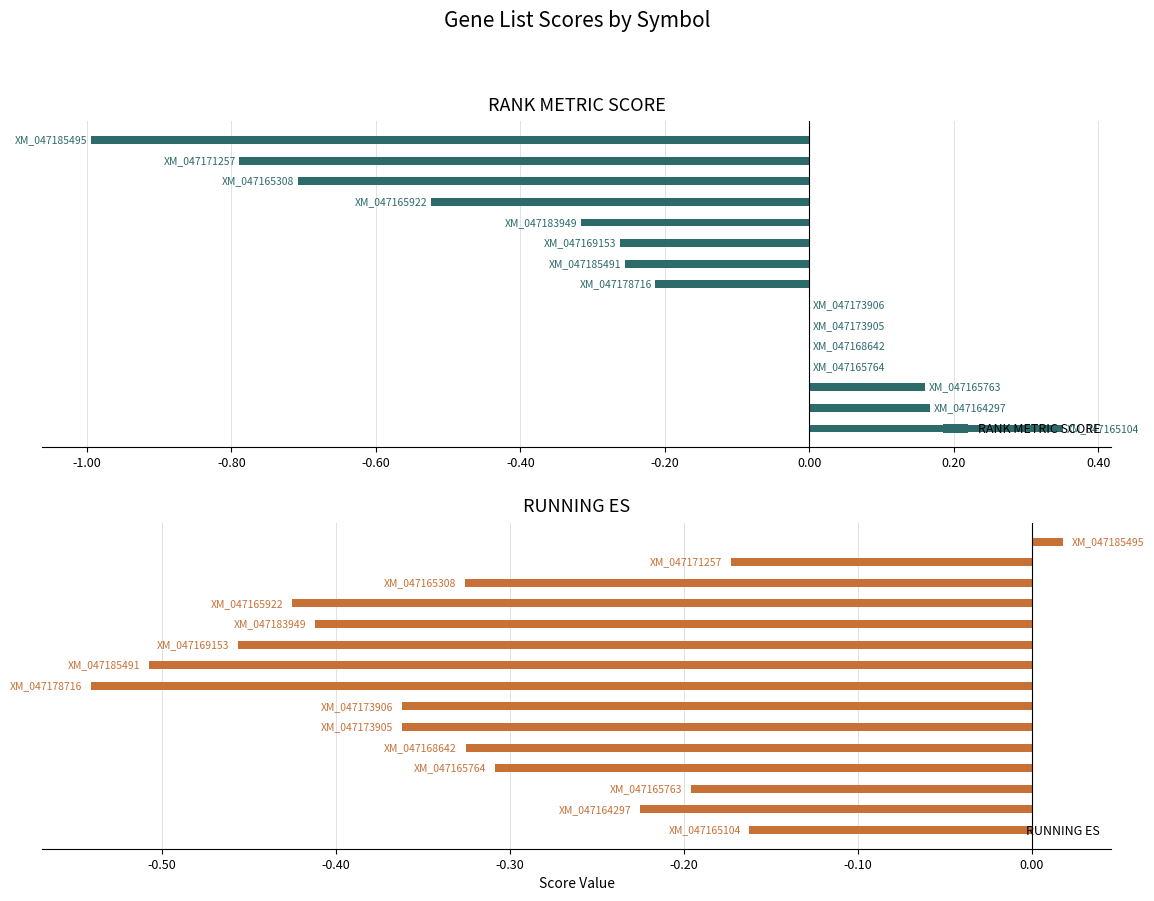

What is the difference between the maximum and minimum values in the RANK METRIC SCORE series?

1.3